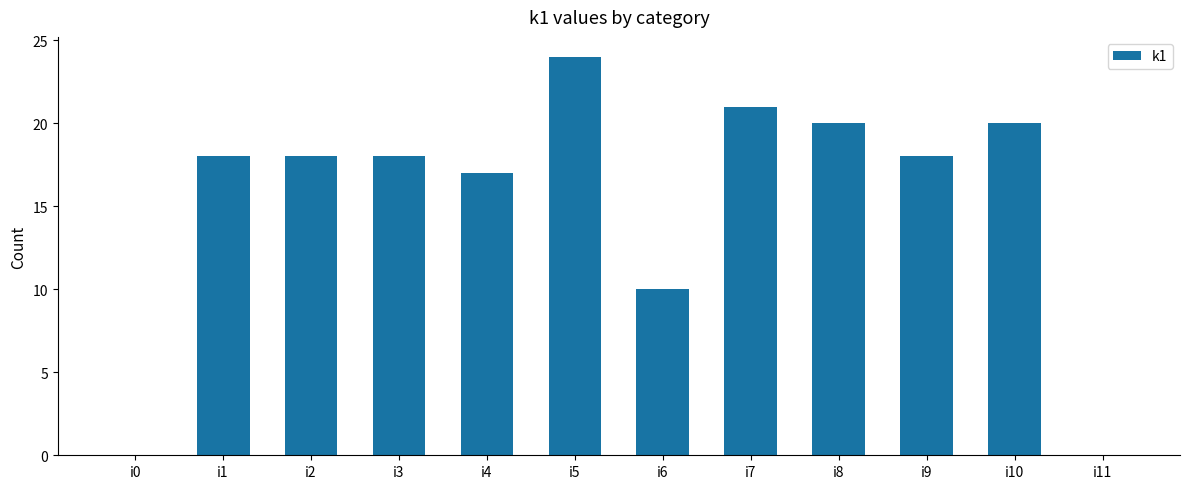

Are the bars grouped side by side (vs. stacked)?

No